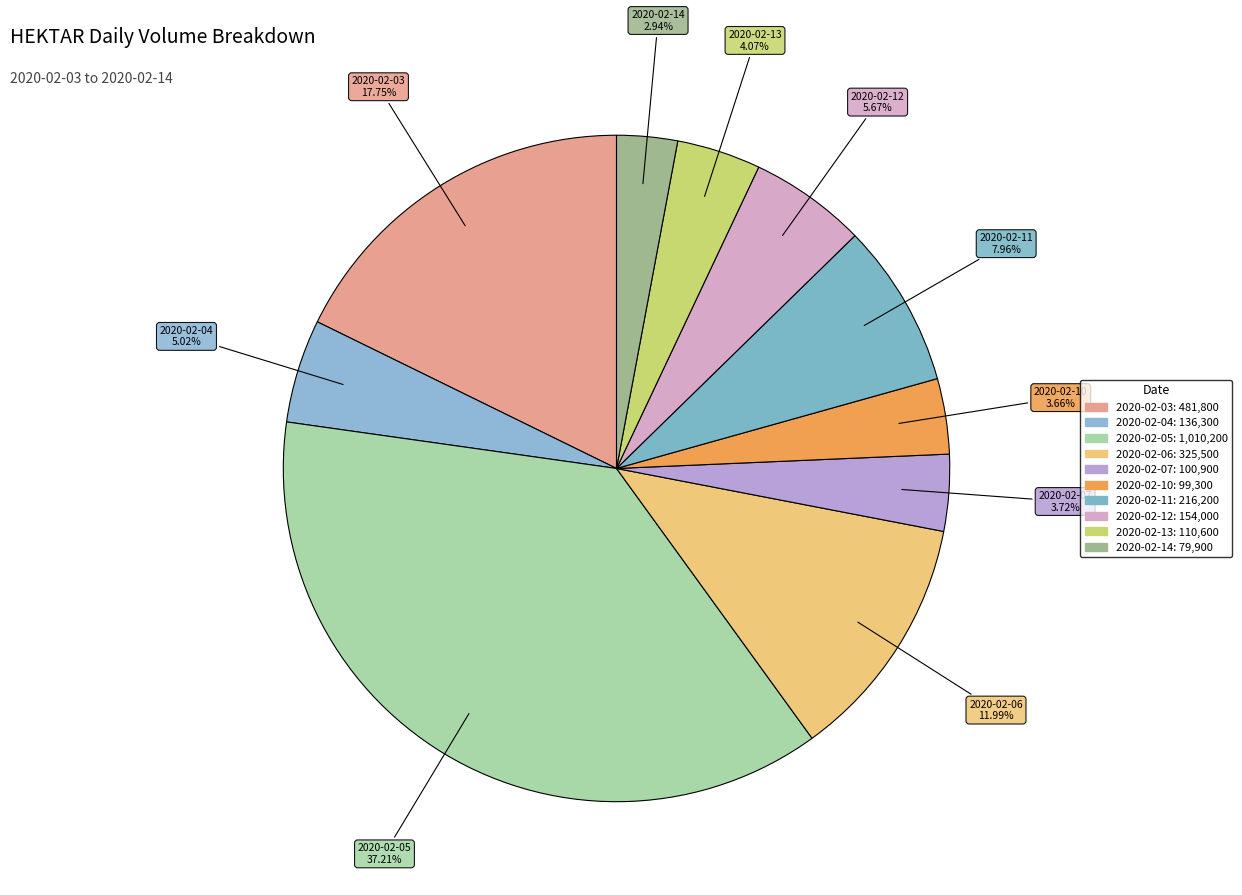

To the nearest percent, what is the average slice percentage?

10%